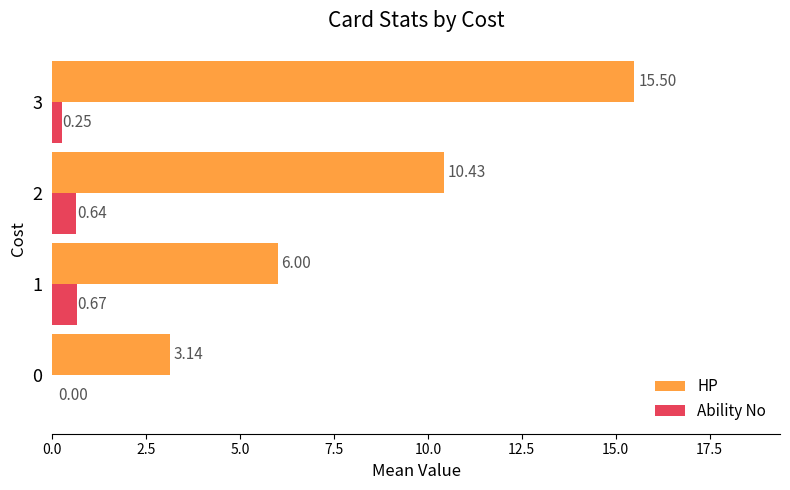

What is the sum of the HP values at 3 and 0?

18.6